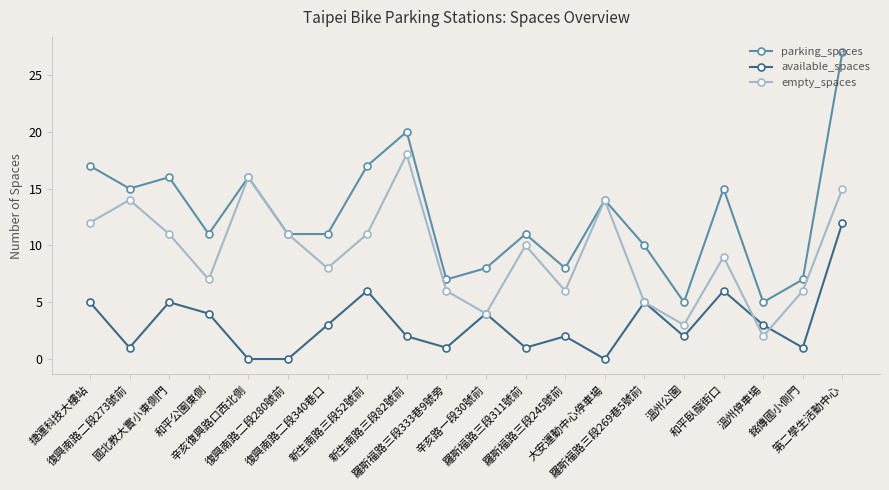

Read the empty_spaces value at 復興南路二段340巷口, to the nearest 5.

10